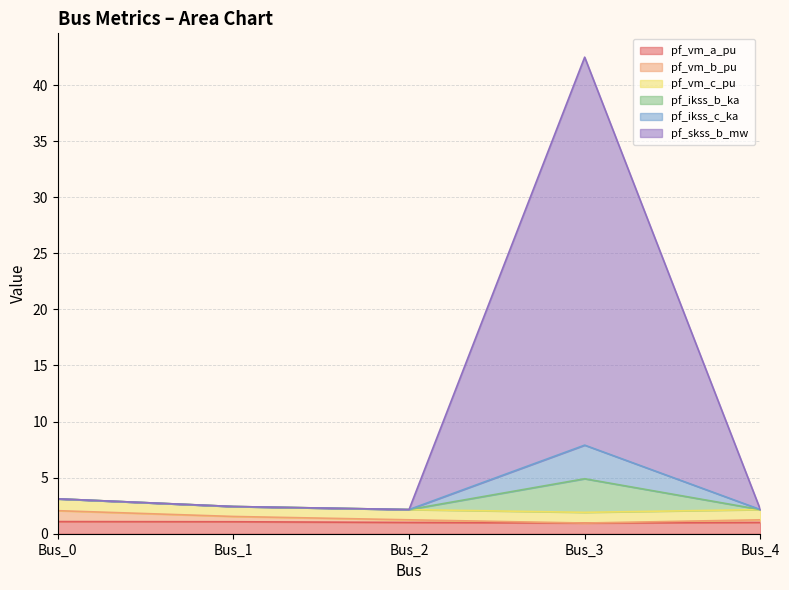

Rank the categories by pf_ikss_c_ka value from lowest to highest.

Bus_2, Bus_4, Bus_1, Bus_0, Bus_3